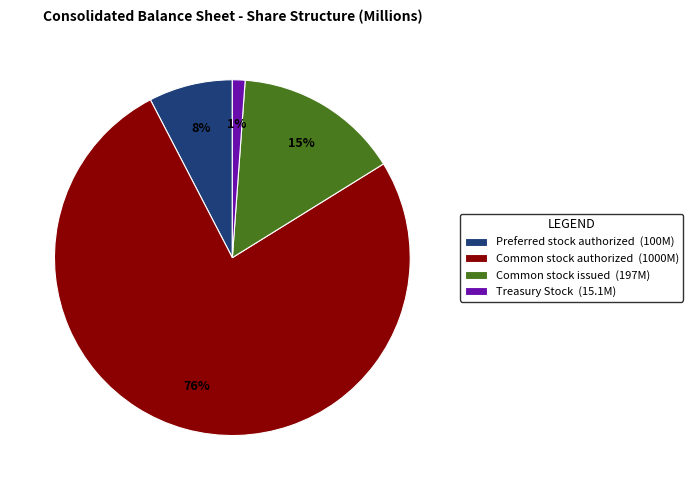

Is it true that Common stock authorized is 66% of the pie?

False